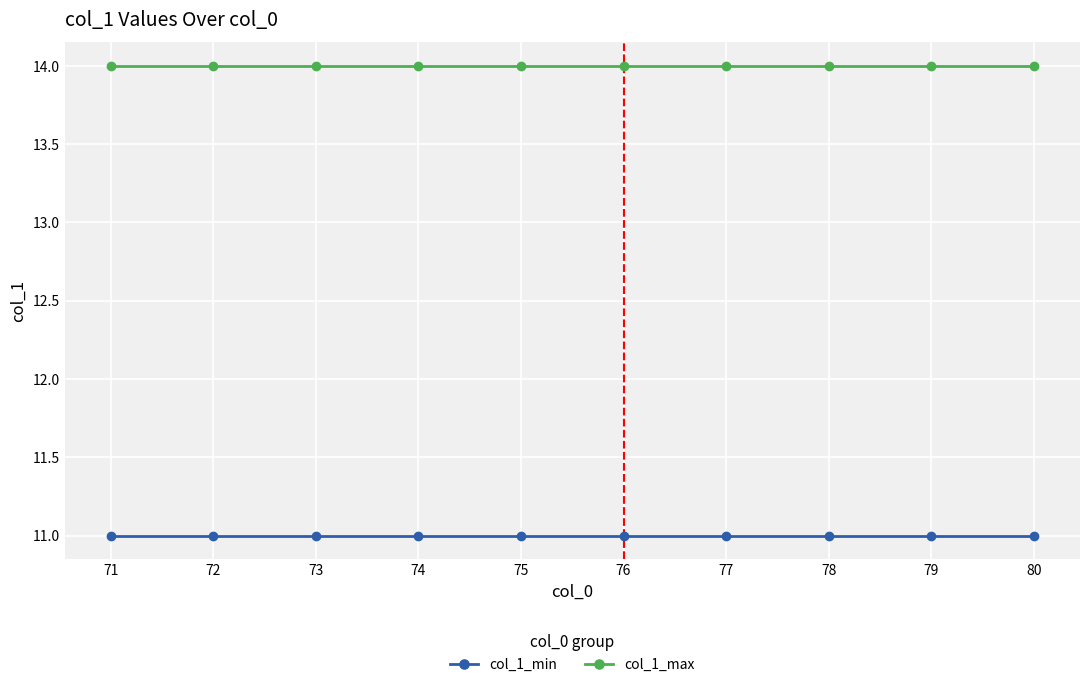

What is the sum of the col_1_min values at 72 and 78?

22